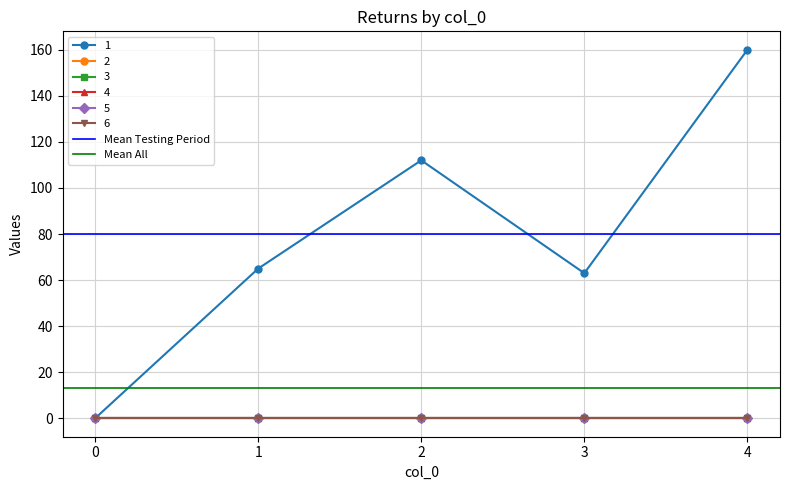

Does the chart have visible grid lines?

Yes